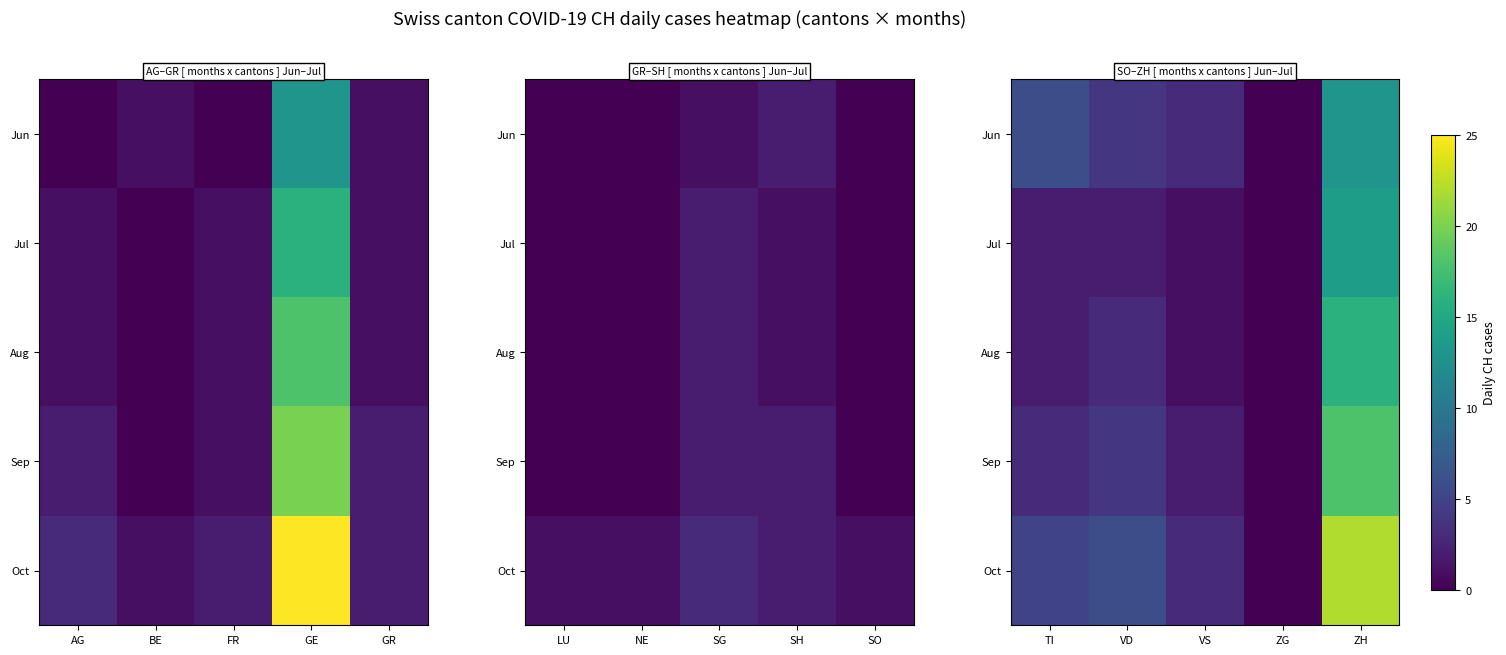

Is it true that Sep equals -10 at ZG?

False